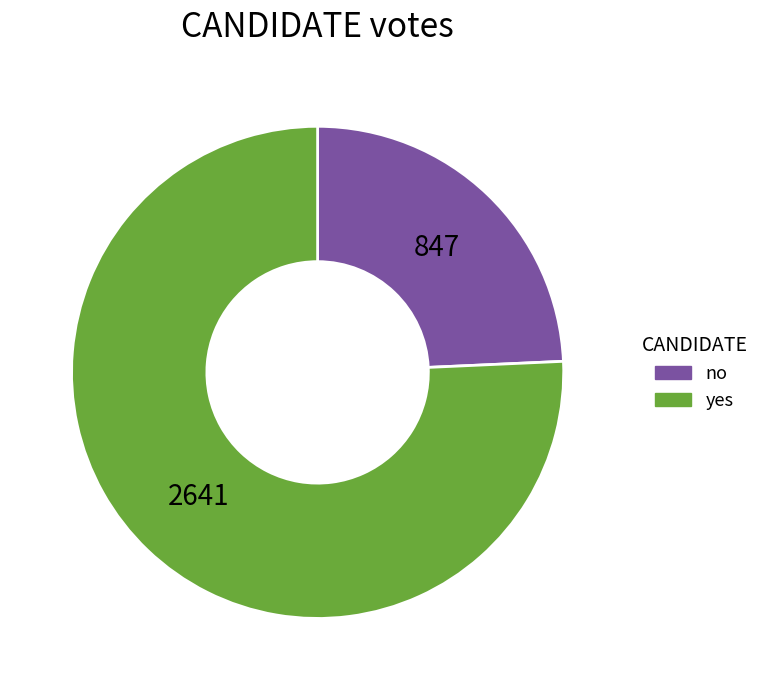

Is the sum of yes and no greater than half?

Yes